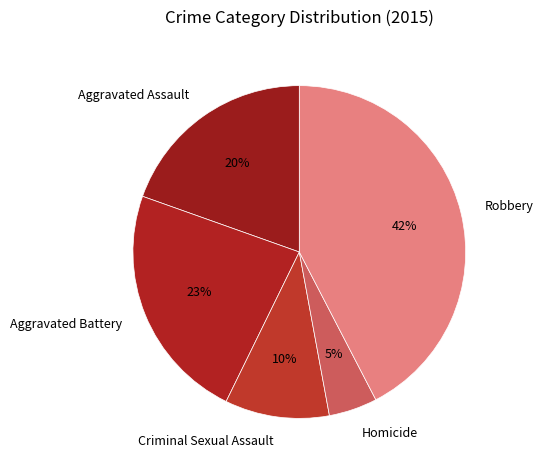

Approximately how many times larger is the value at Aggravated Battery compared to Robbery?

0.5